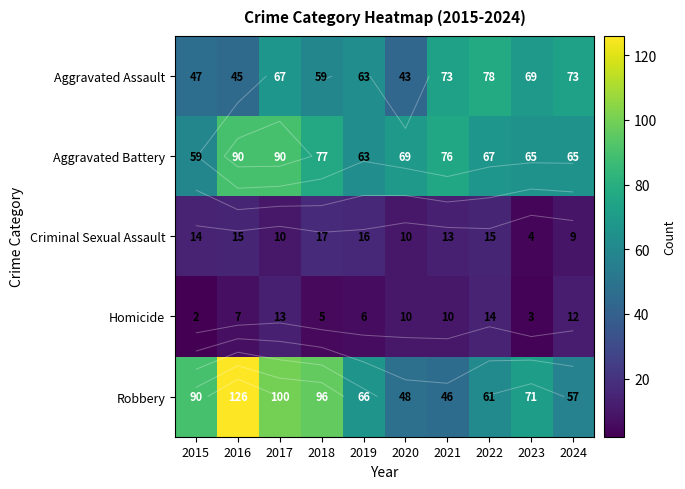

What is the spread (max minus min) of values at 2017?

90